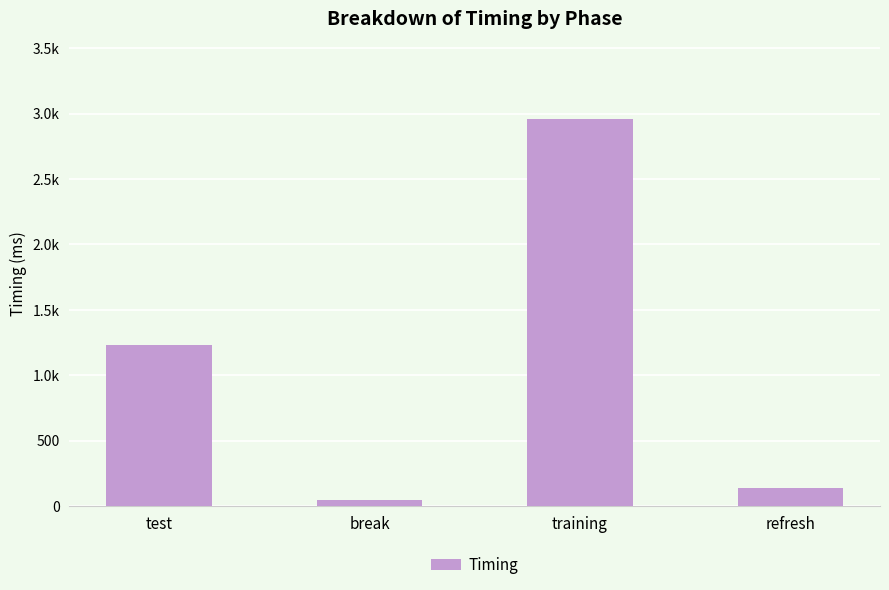

Reading right to left, transcribe all the data shown in this chart.

136.4	2960.3	46.7	1231.6